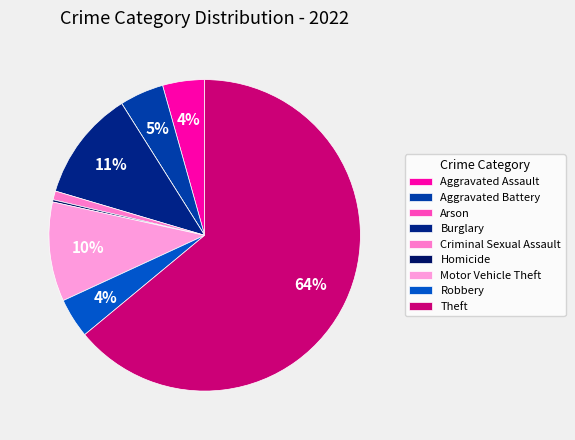

To the nearest percent, what is the average slice percentage?

11%